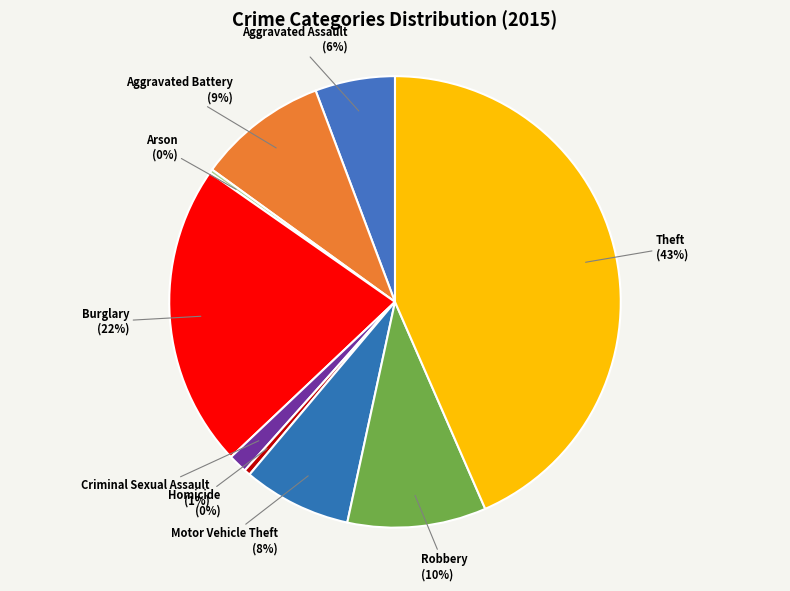

Between Robbery and Theft, which is larger?

Theft